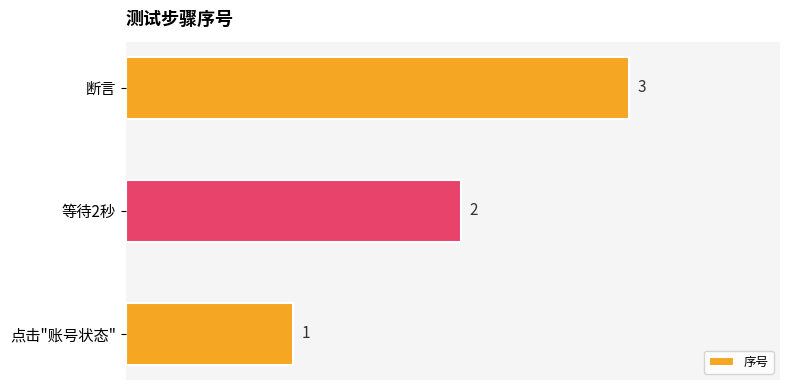

What is the maximum value shown in the chart?

3